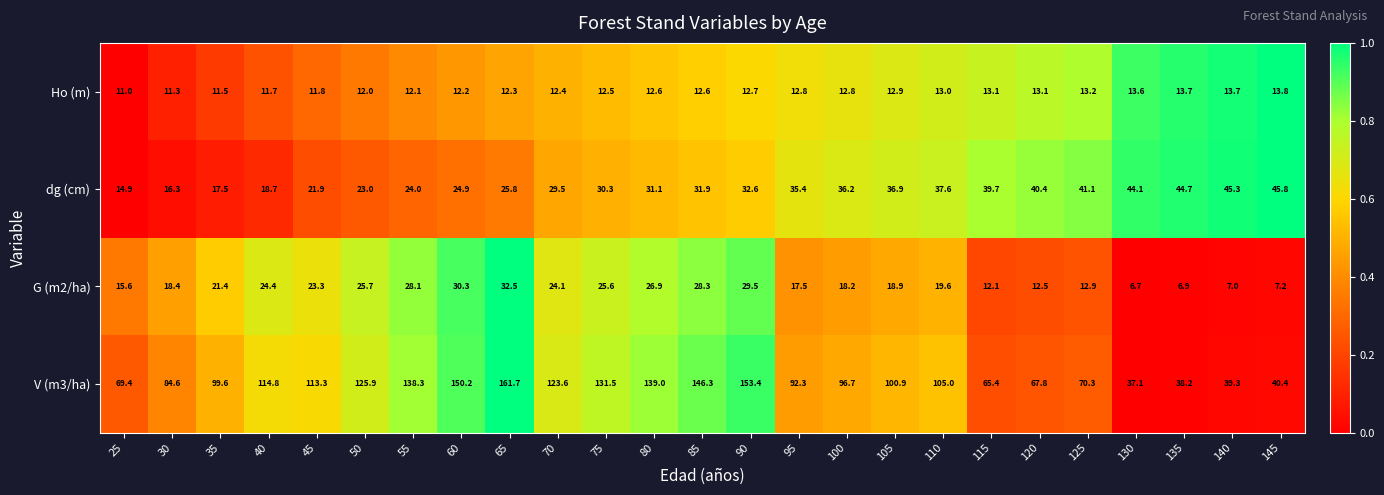

At which category does the chart reach its minimum across all series?

130